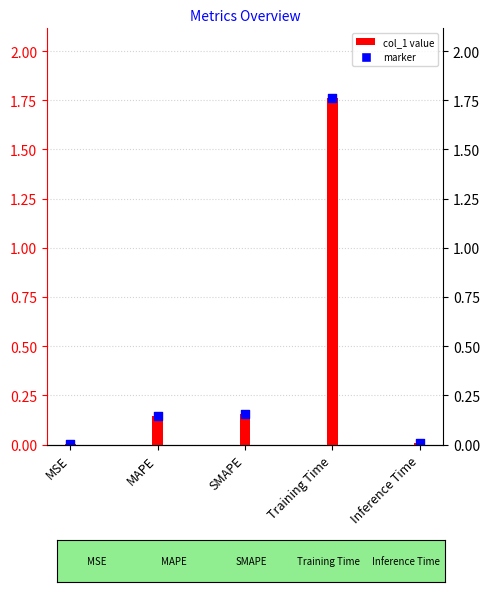

What is the change in value from MSE to Training Time?

+1.8